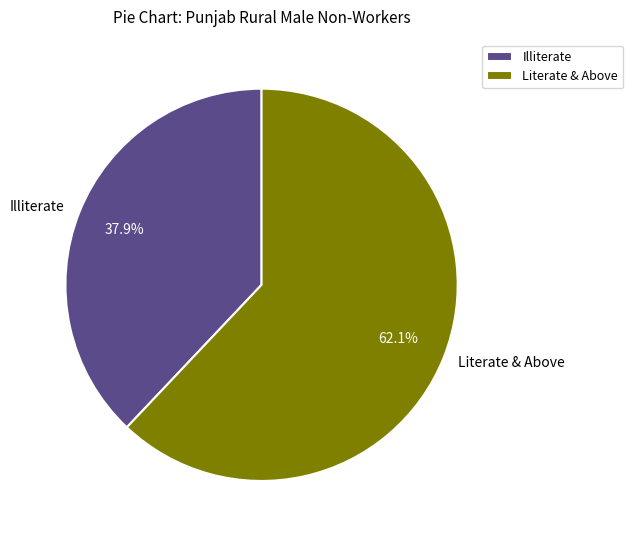

What percentage do Literate & Above and Illiterate together represent?

100.0%